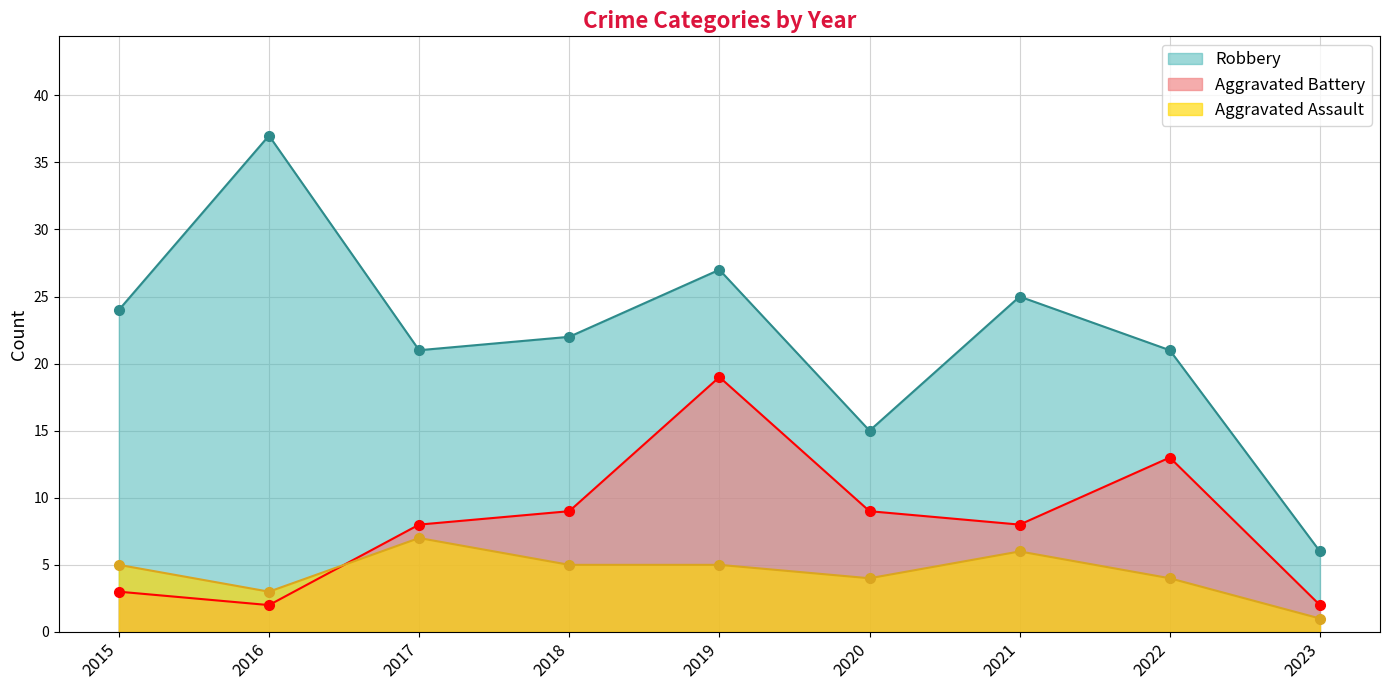

Rank the series at 2017 from highest to lowest value.

Robbery, Aggravated Battery, Aggravated Assault